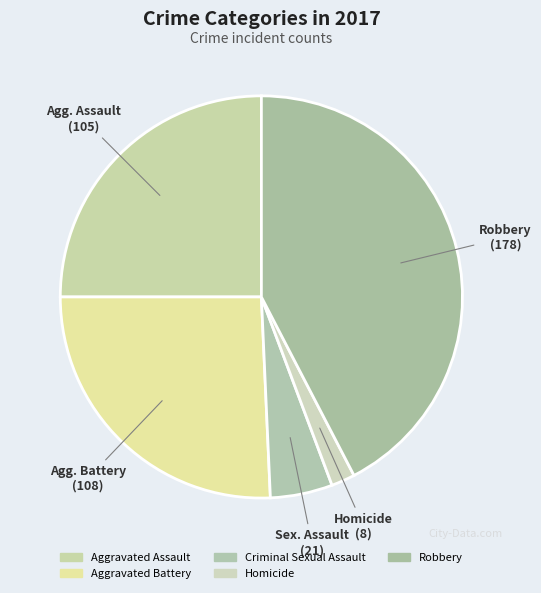

How many slices are in this pie chart?

5